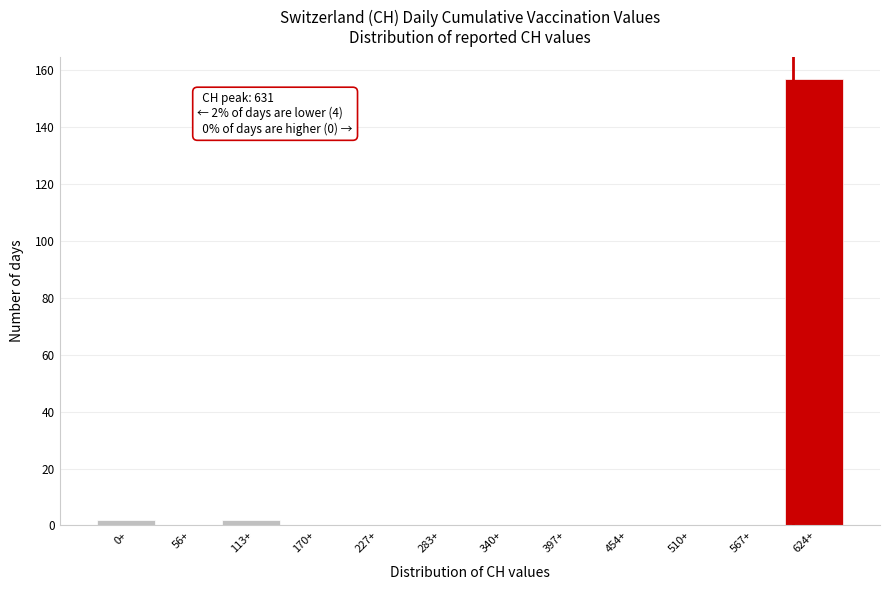

Reading left to right, list all the values displayed in this chart.

0+=2	56+=0	113+=2	170+=0	227+=0	283+=0	340+=0	397+=0	454+=0	510+=0	567+=0	624+=157